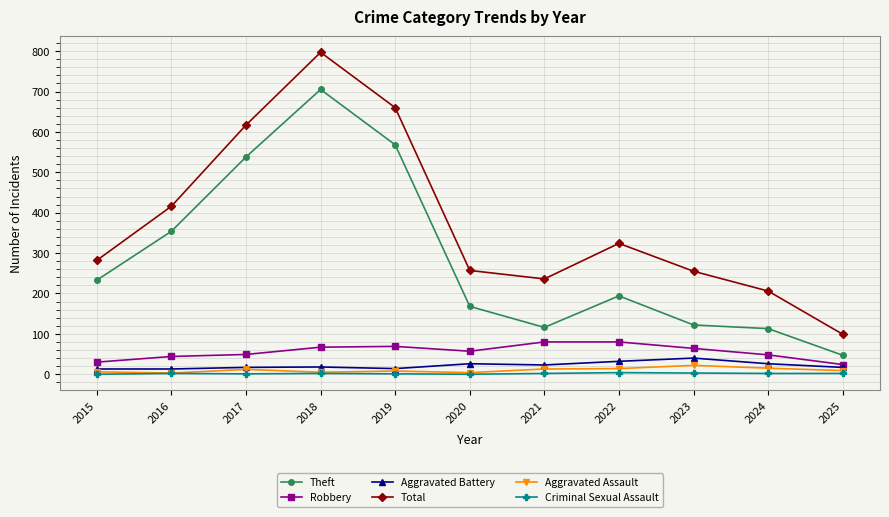

True or false: Aggravated Assault and Total cross at least once.

False